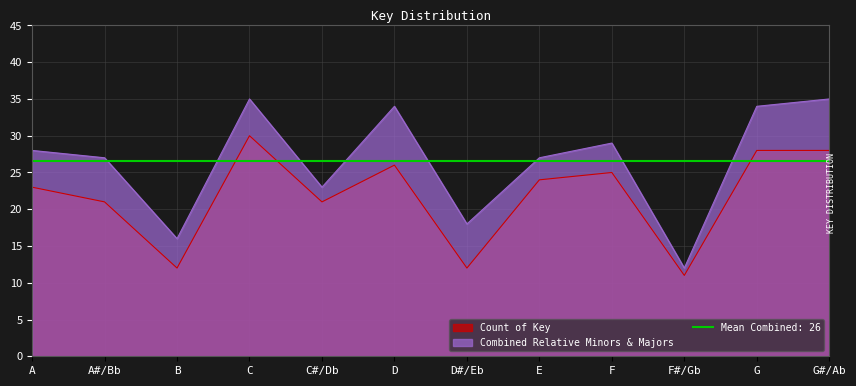

How many values in the Count of Key series exceed 24?

5